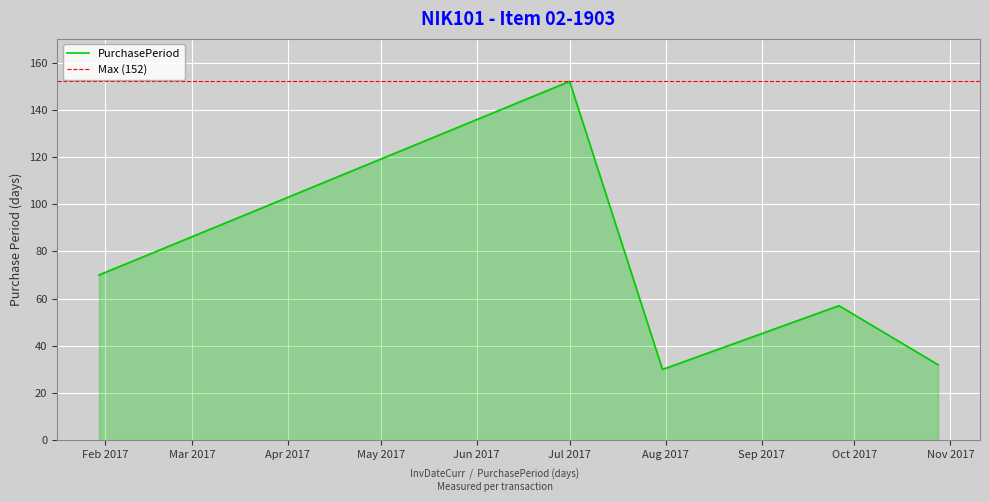

List the labels in order of value, smallest first.

2017-07-31, 2017-10-28, 2017-09-26, 2017-01-30, 2017-07-01